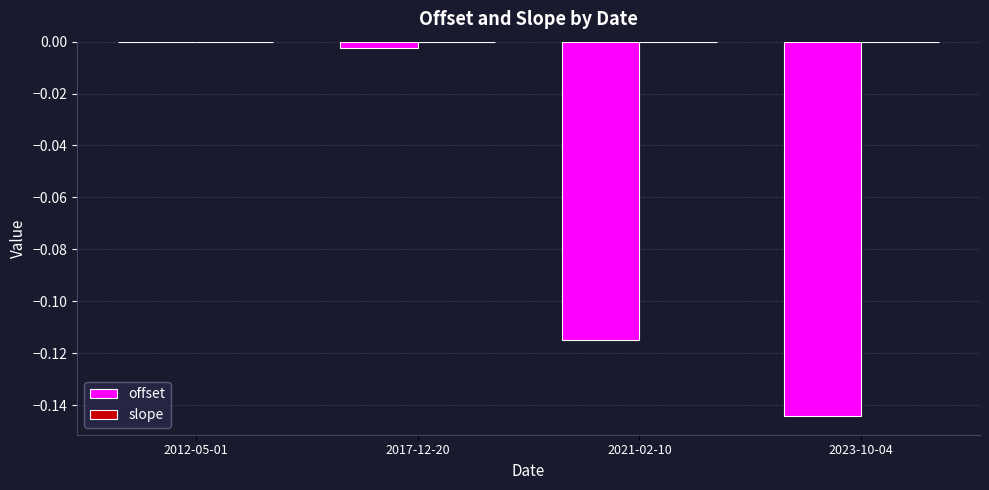

True or false: offset has a value of -0.2 at 2021-02-10.

False